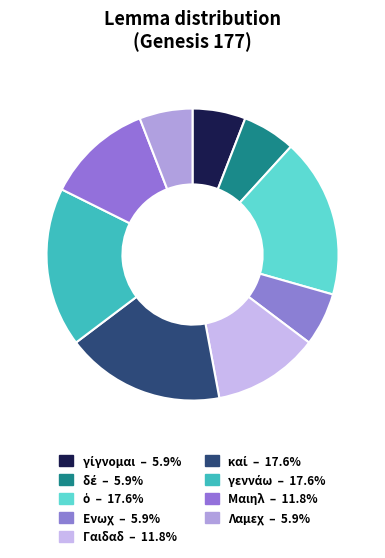

Is there any slice that represents more than half of the pie?

No